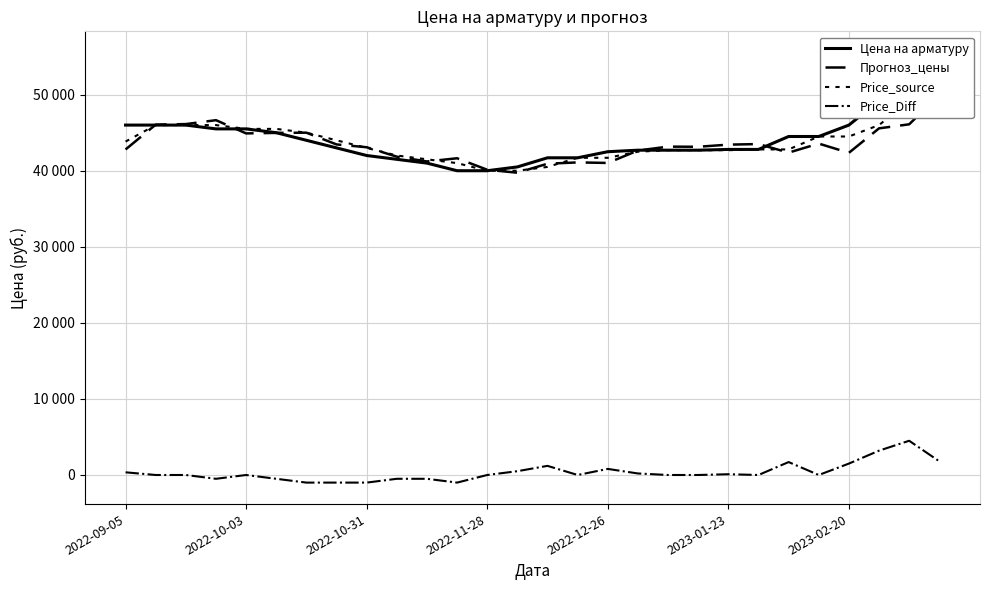

What position from the left is 2022-11-28?

4